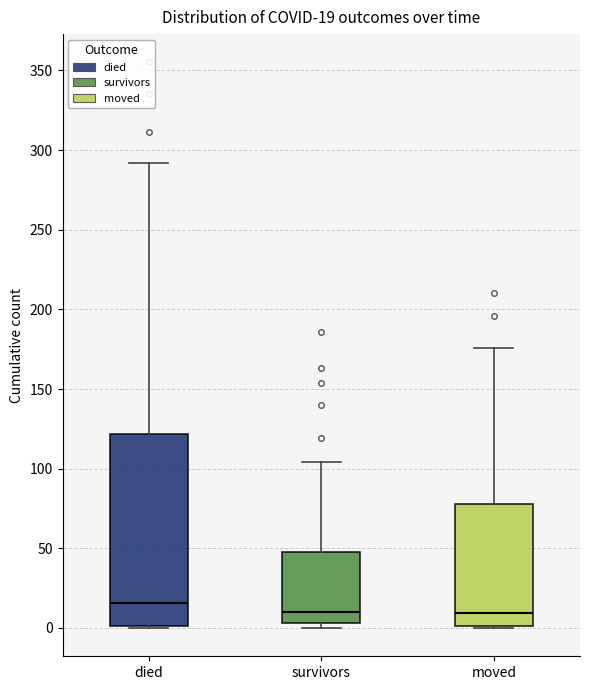

Which box is the tallest, from its lower edge to its upper edge?

died